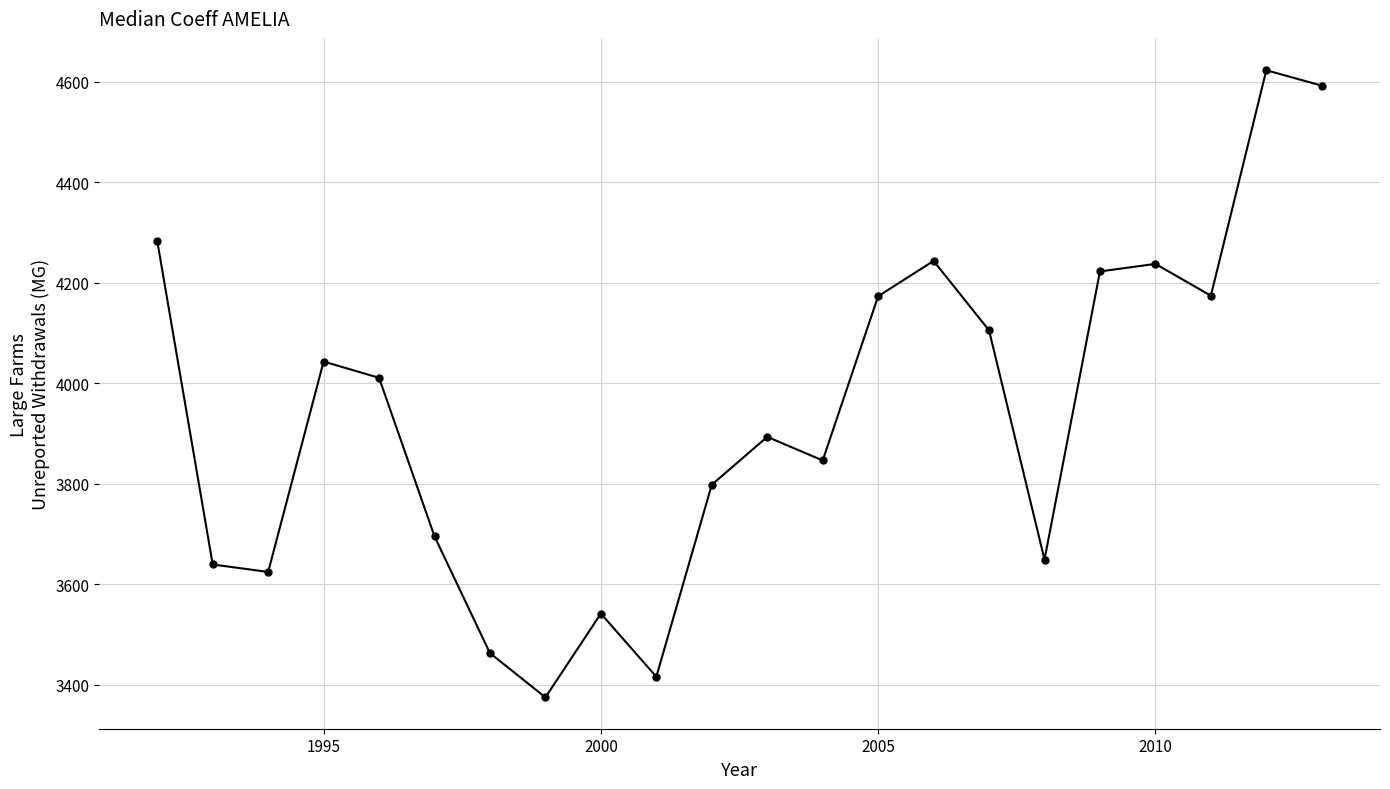

What is the maximum value shown in the chart?

4623.3